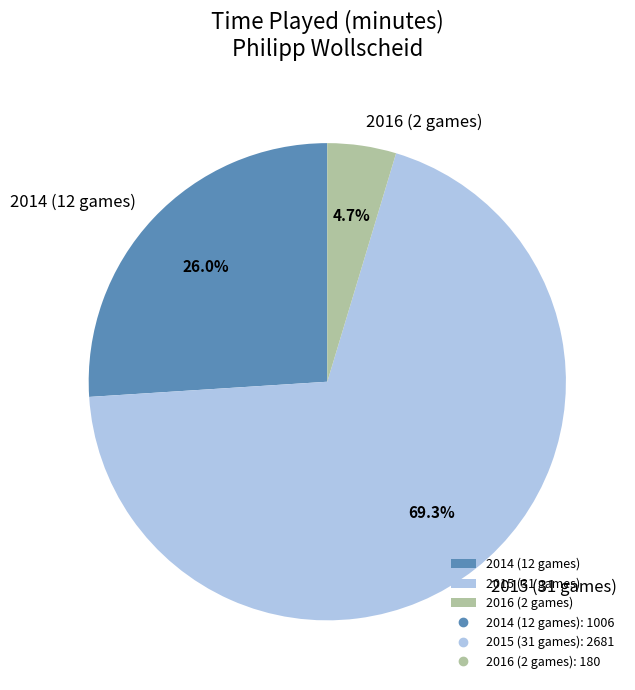

Is 2015 (31 games) the majority of the pie?

Yes